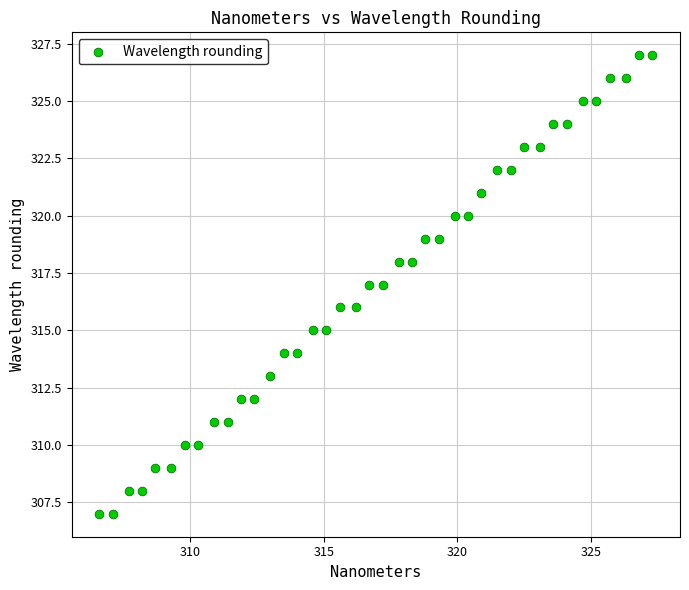

What is the range of Y values (max minus min)?

20